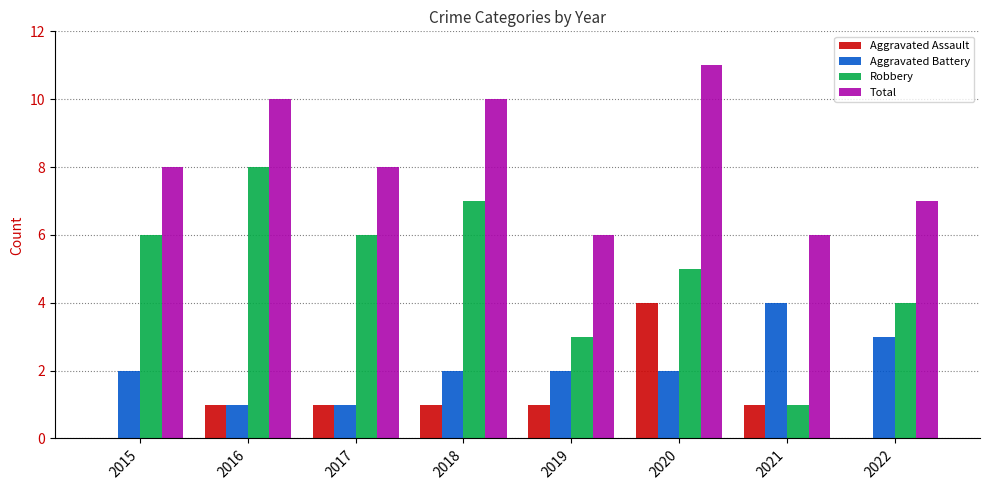

Count the Robbery values in the range 4 to 7.

5